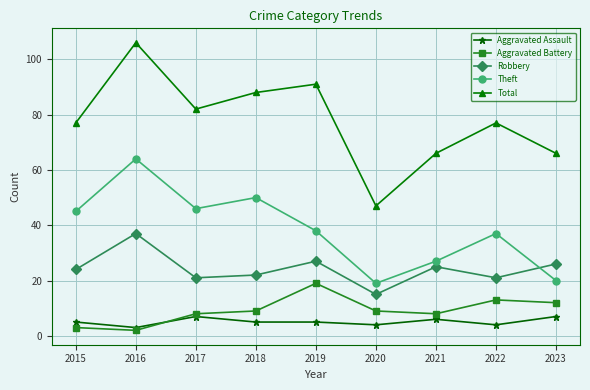

Count the number of data series in this chart.

5